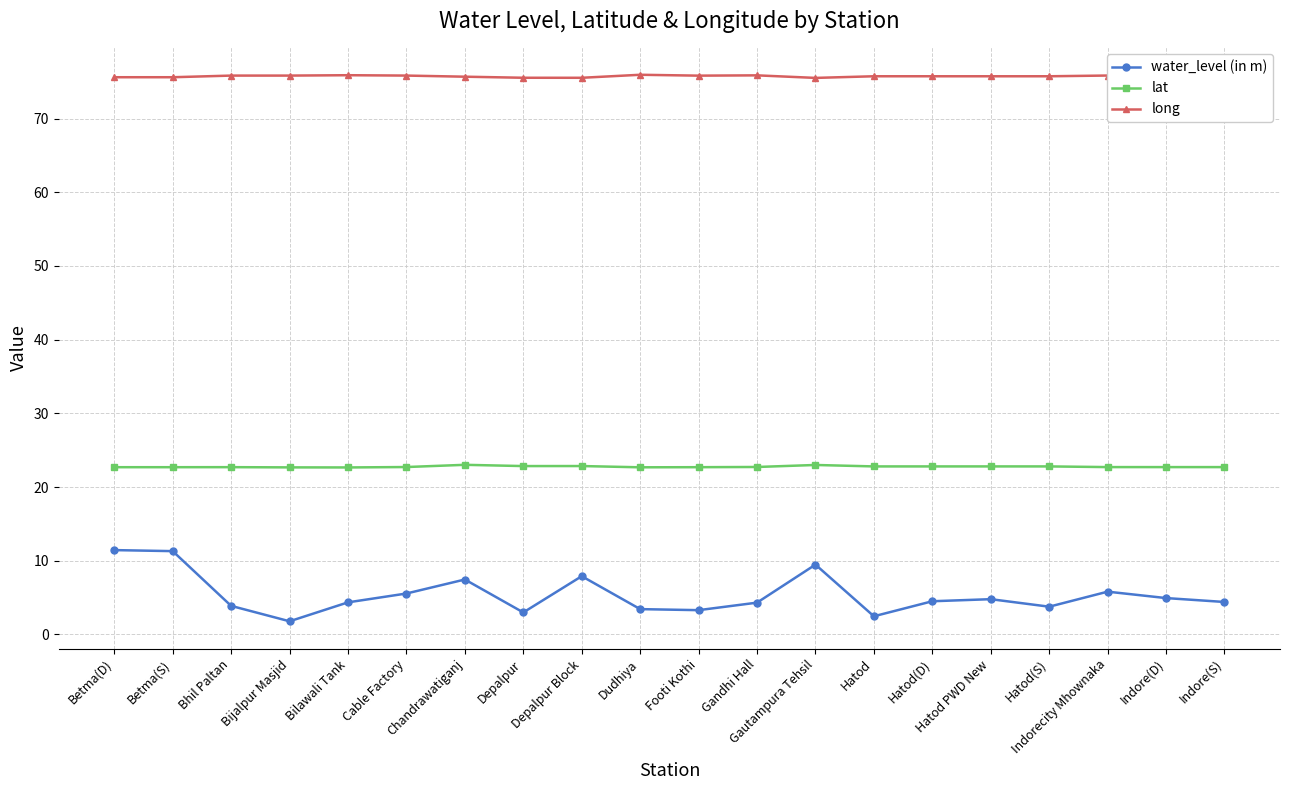

What is the approximate value of lat at Indorecity Mhownaka?

22.7